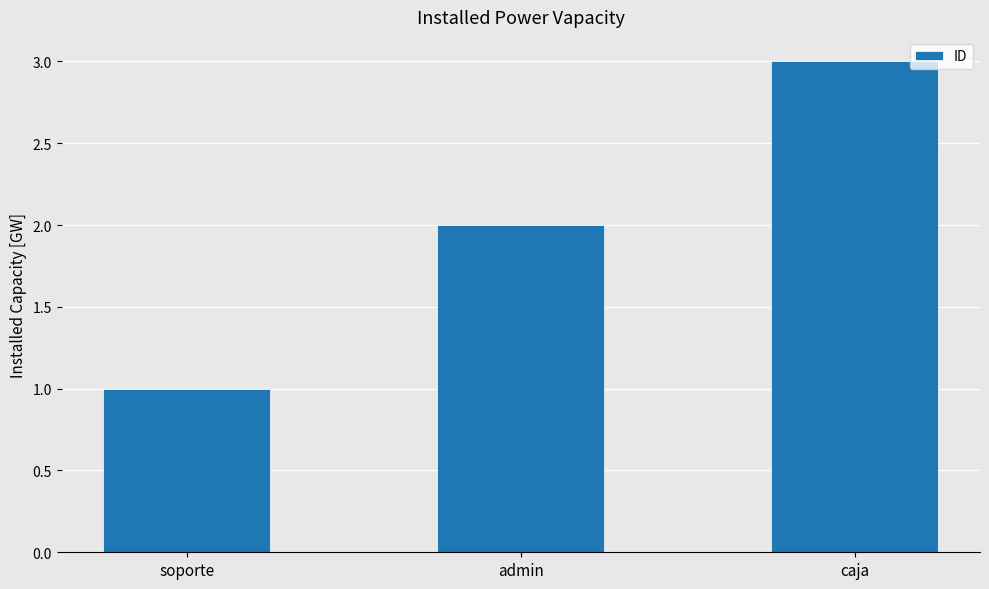

Does the chart contain any negative values?

No